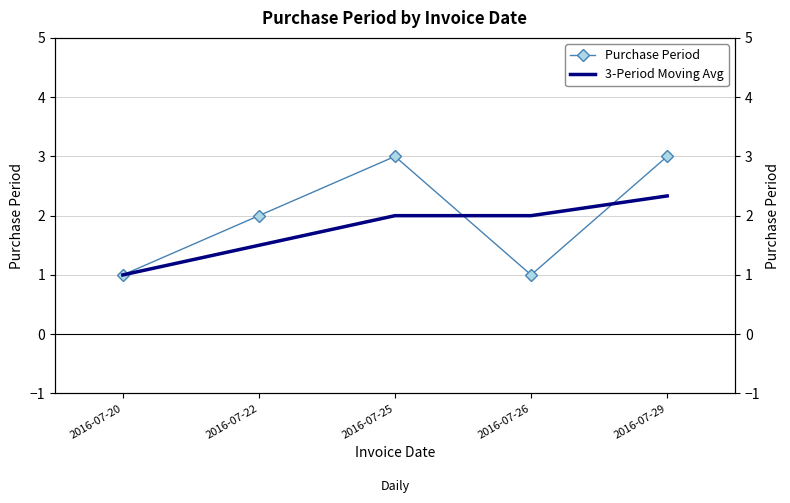

What is the total value across all series at 2016-07-20?

2.0